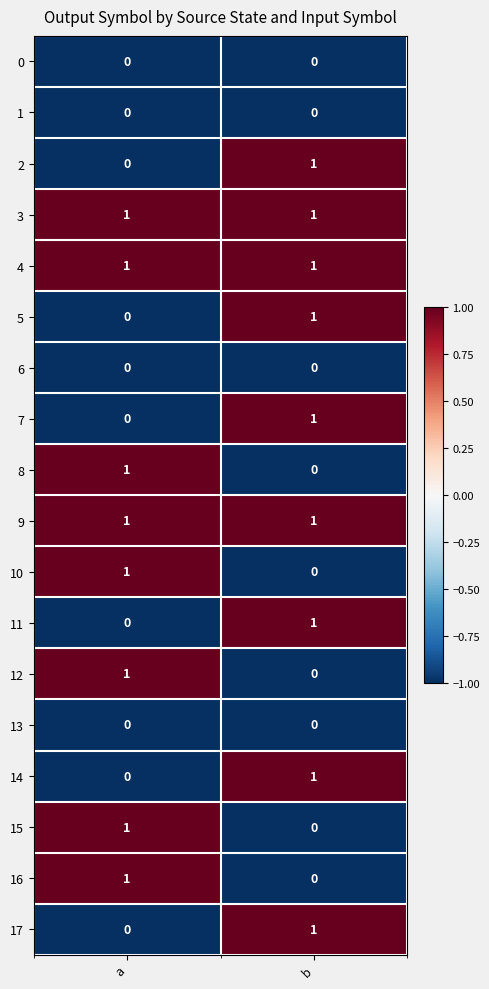

Is it true that 6 equals 0 at b?

True